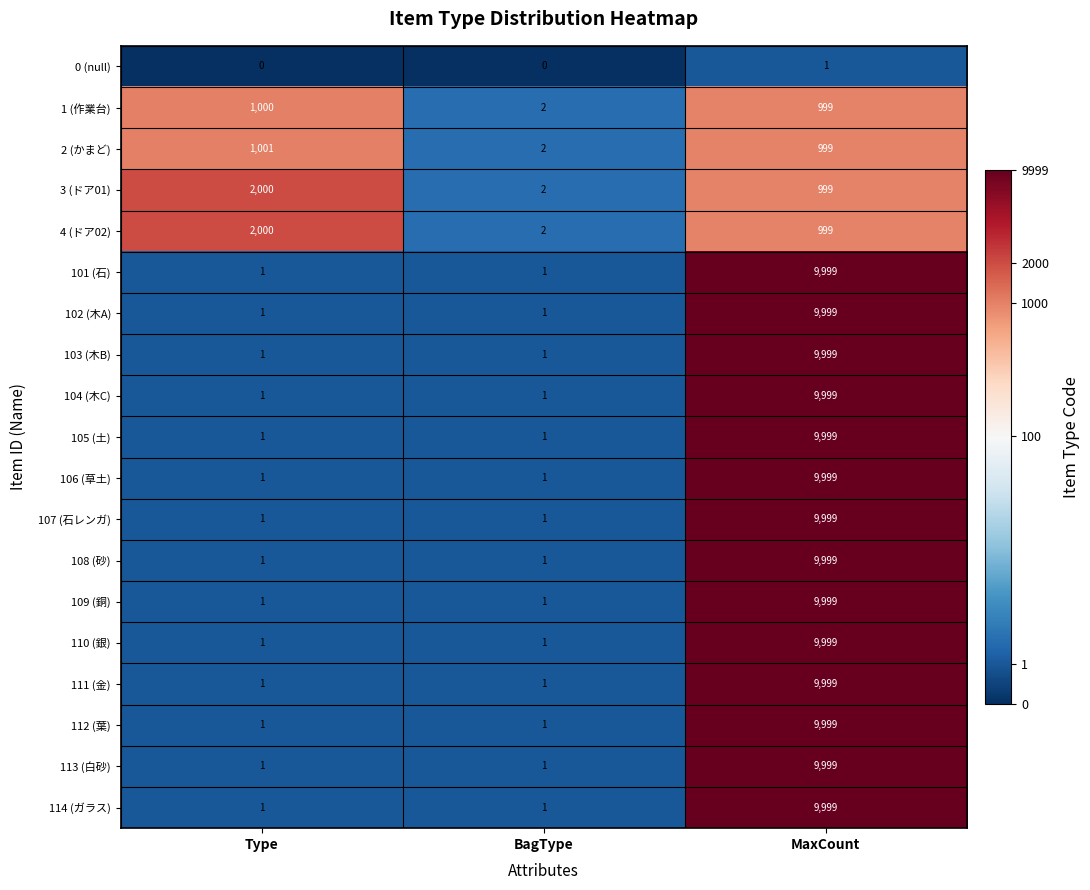

Is it true that 105 (土) equals 1 at Type?

True